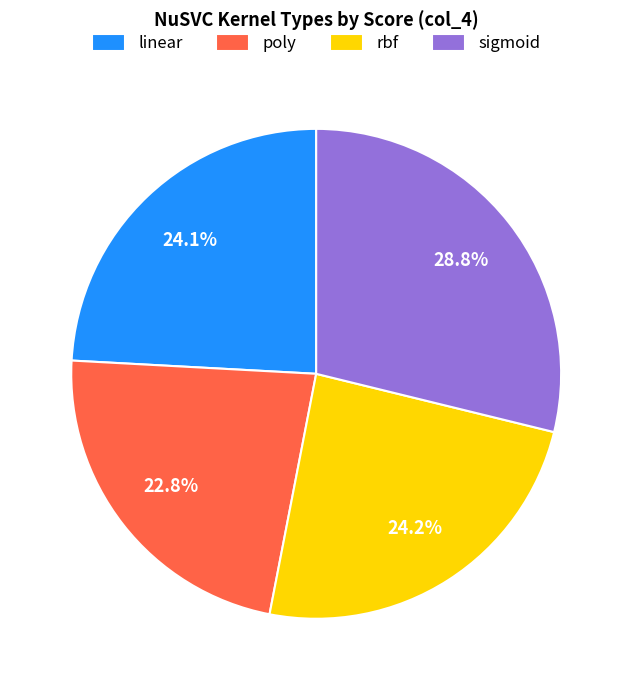

To the nearest percent, what percentage of the pie is poly?

23%